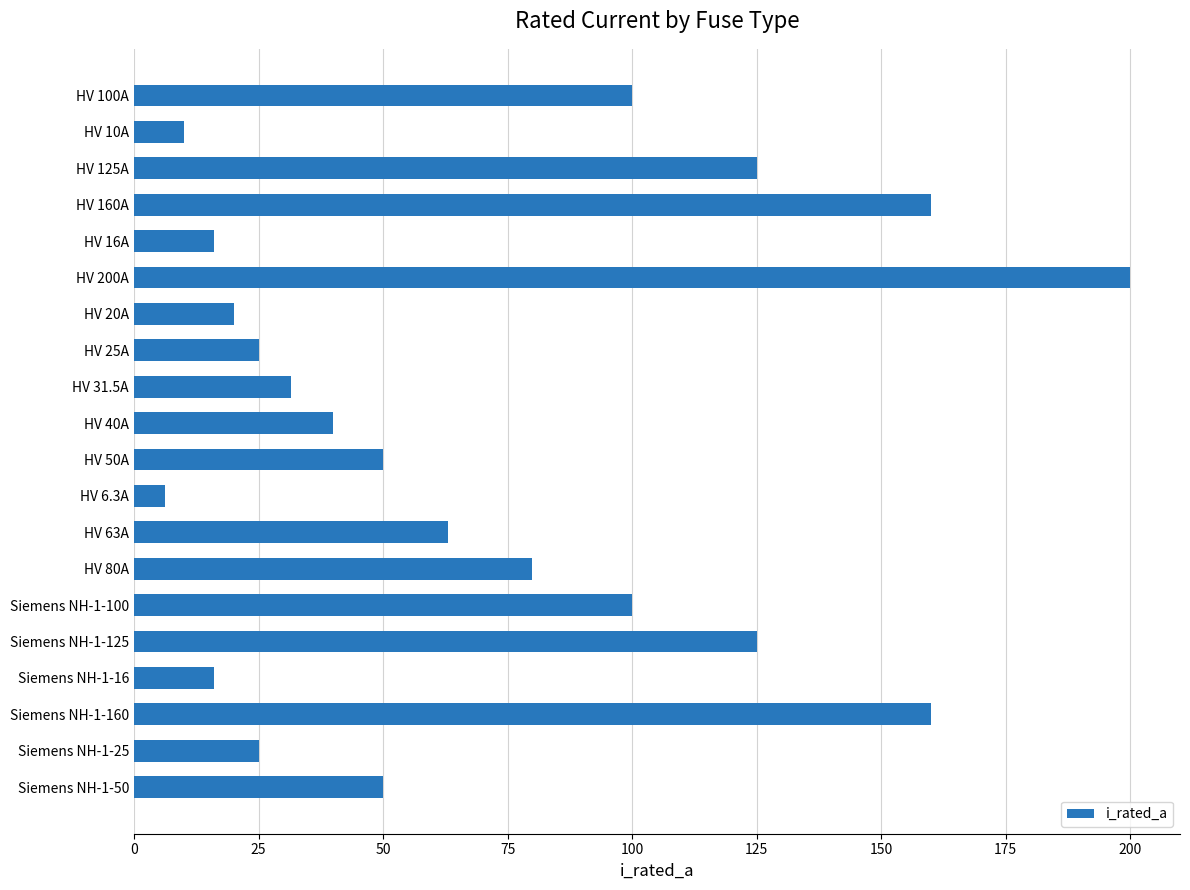

What is the minimum value shown in the chart?

6.3